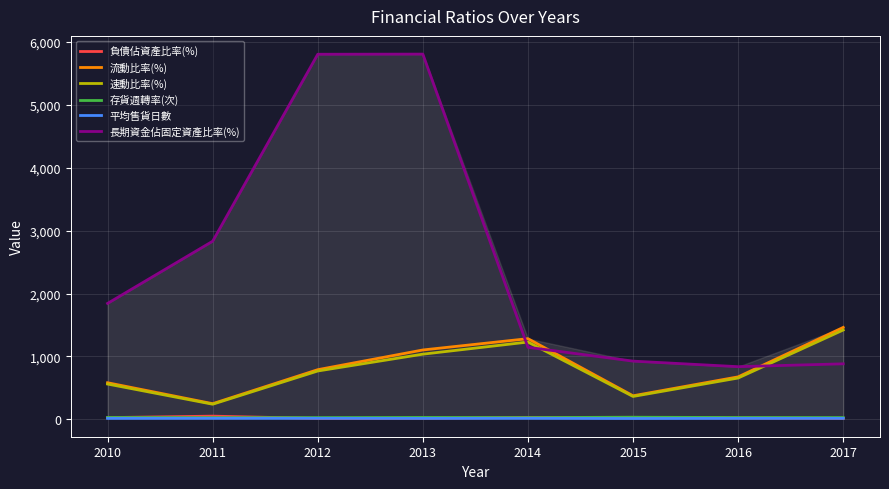

Between 2016 and 2017, which series saw the biggest shift?

流動比率(%)